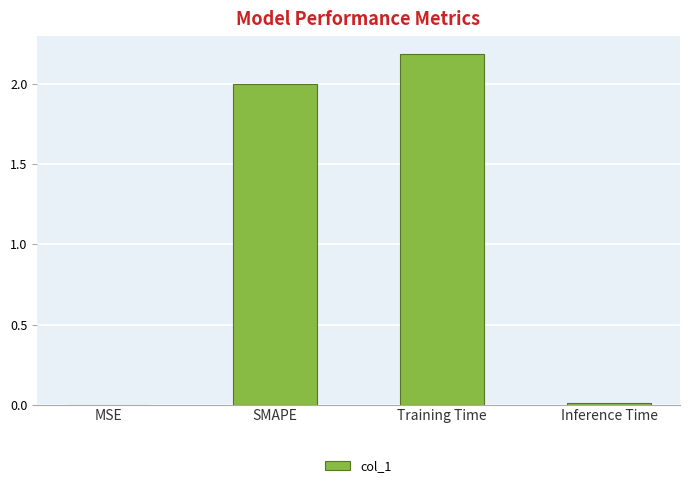

Are the bars horizontal?

No